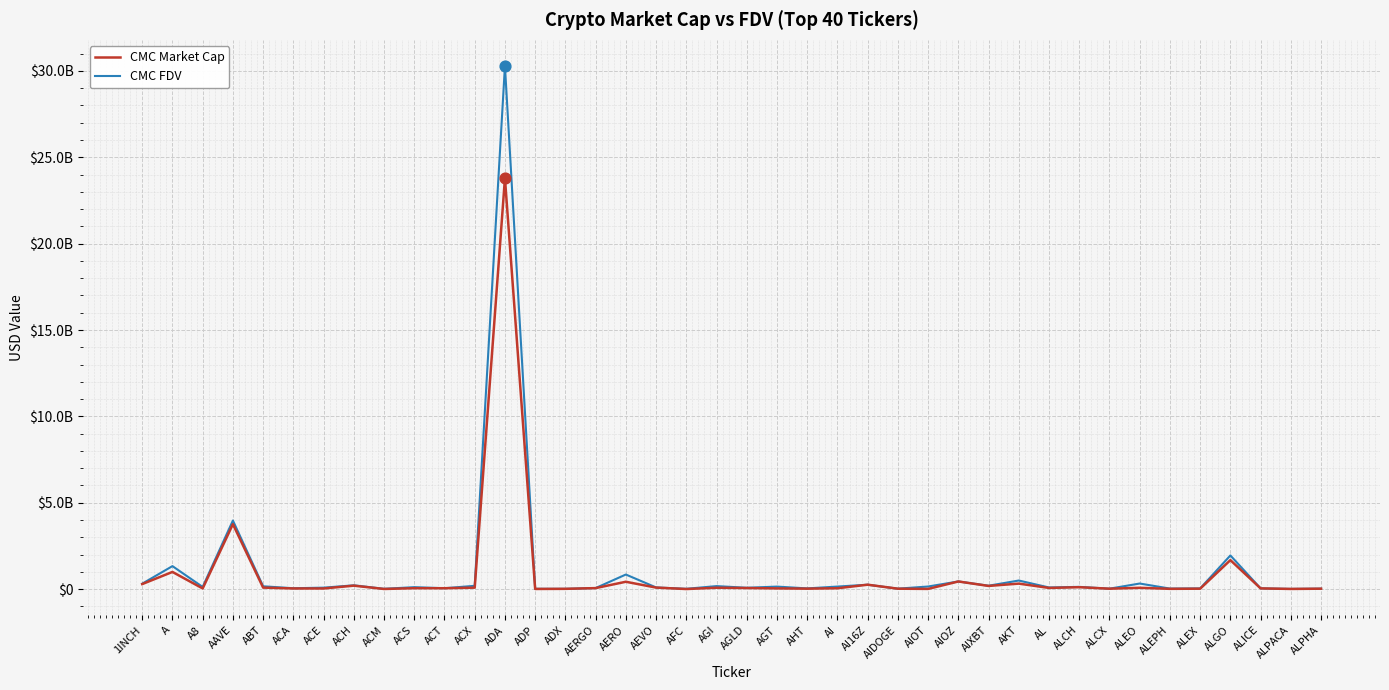

What are all the series names shown in the legend?

CMC Market Cap, CMC FDV